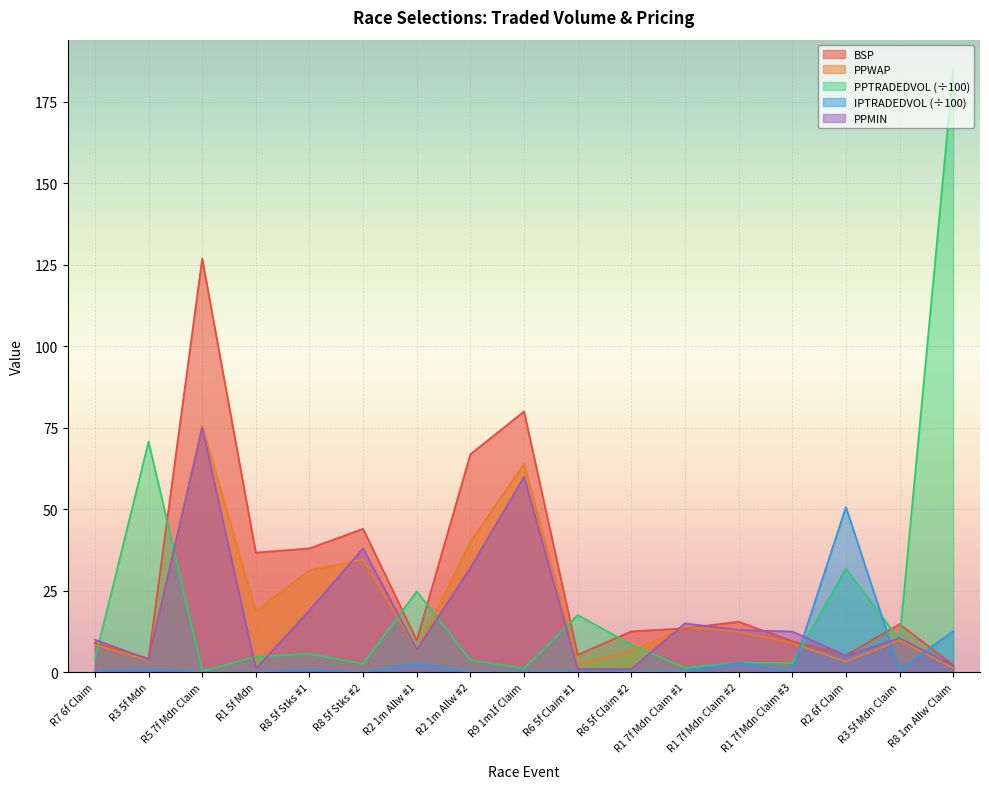

Reading right to left, what are all the values shown in this chart?

BSP: 2.2	14.8	5.2	9.6	15.5	13.5	12.5	5.4	80.0	66.9	9.8	44.0	38.0	36.7	126.9	4.2	9.0
PPWAP: 1.3	9.9	3.3	8.9	12.5	13.9	6.4	2.6	63.9	40.0	6.9	34.6	31.3	18.8	75.6	3.7	8.5
PPTRADEDVOL: 184.8	9.9	31.8	2.9	2.9	1.4	8.5	17.5	1.2	3.8	24.8	2.6	5.7	4.8	0.4	70.8	4.0
IPTRADEDVOL: 12.6	0.7	50.7	0.4	3.0	0.3	0.1	0.2	0.3	0.1	2.8	0.1	0.8	0.1	0.0	0.9	0.3
PPMIN: 2.1	10.5	5.1	12.5	13.0	15.0	1.0	1.0	60.0	32.0	7.0	38.0	19.0	1.1	75.0	4.0	10.0